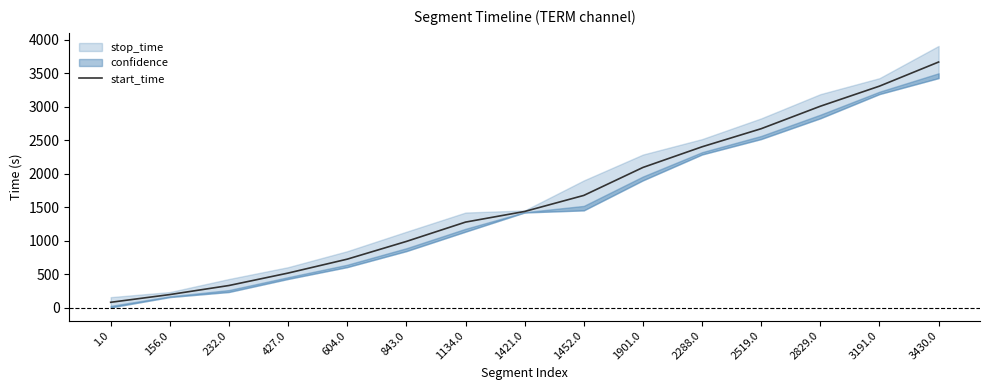

What is the sum of all values?

24376.0